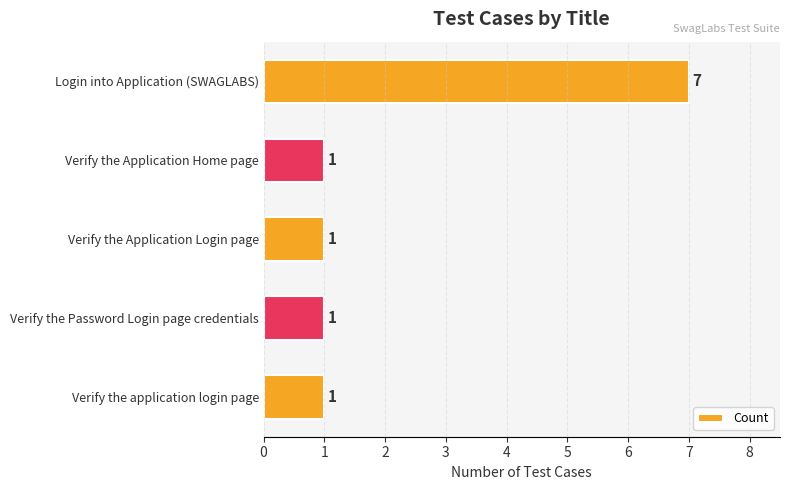

What is the ratio of the value at Verify the Application Home page to the value at Verify the application login page?

1.0